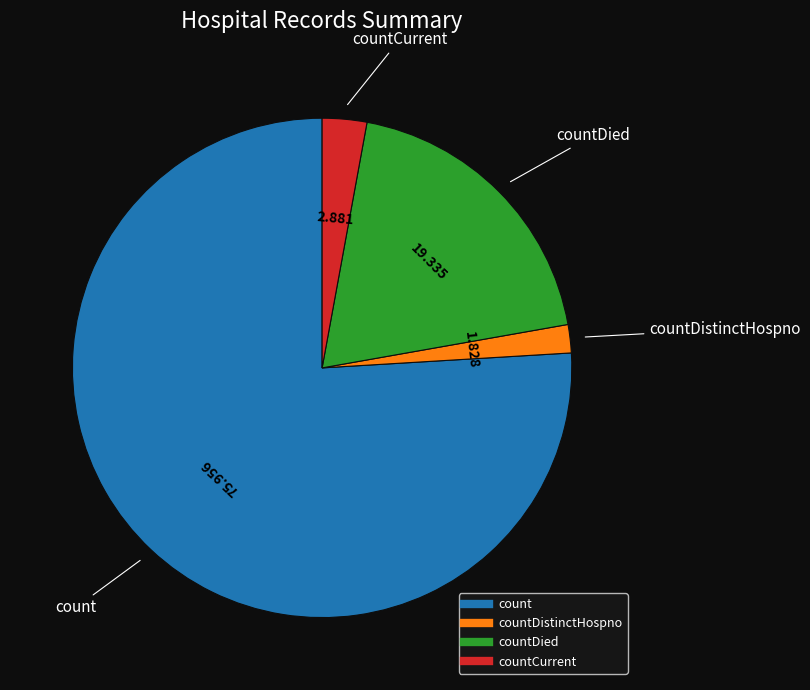

Does any single category account for the majority?

Yes